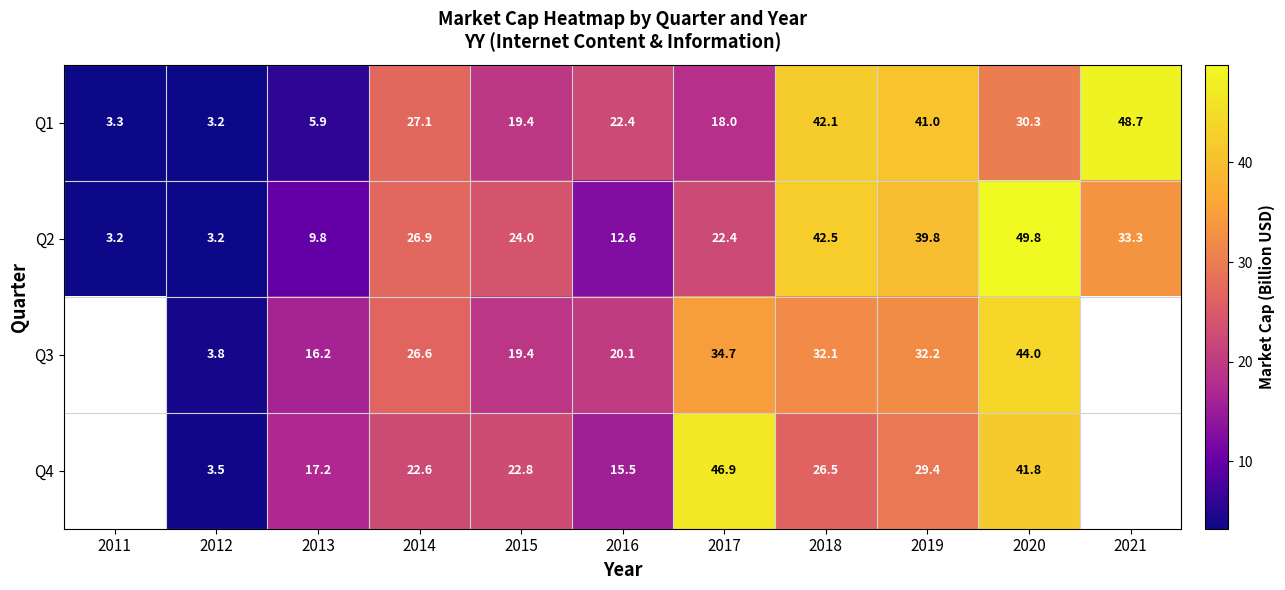

The Q4 series shows 46.9 at 2017. True or false?

True